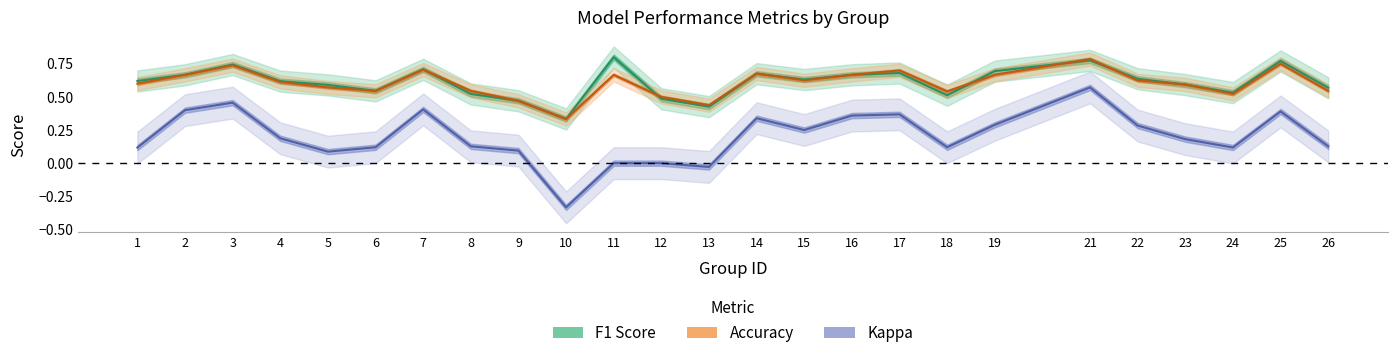

What is the smallest value displayed?

-0.3